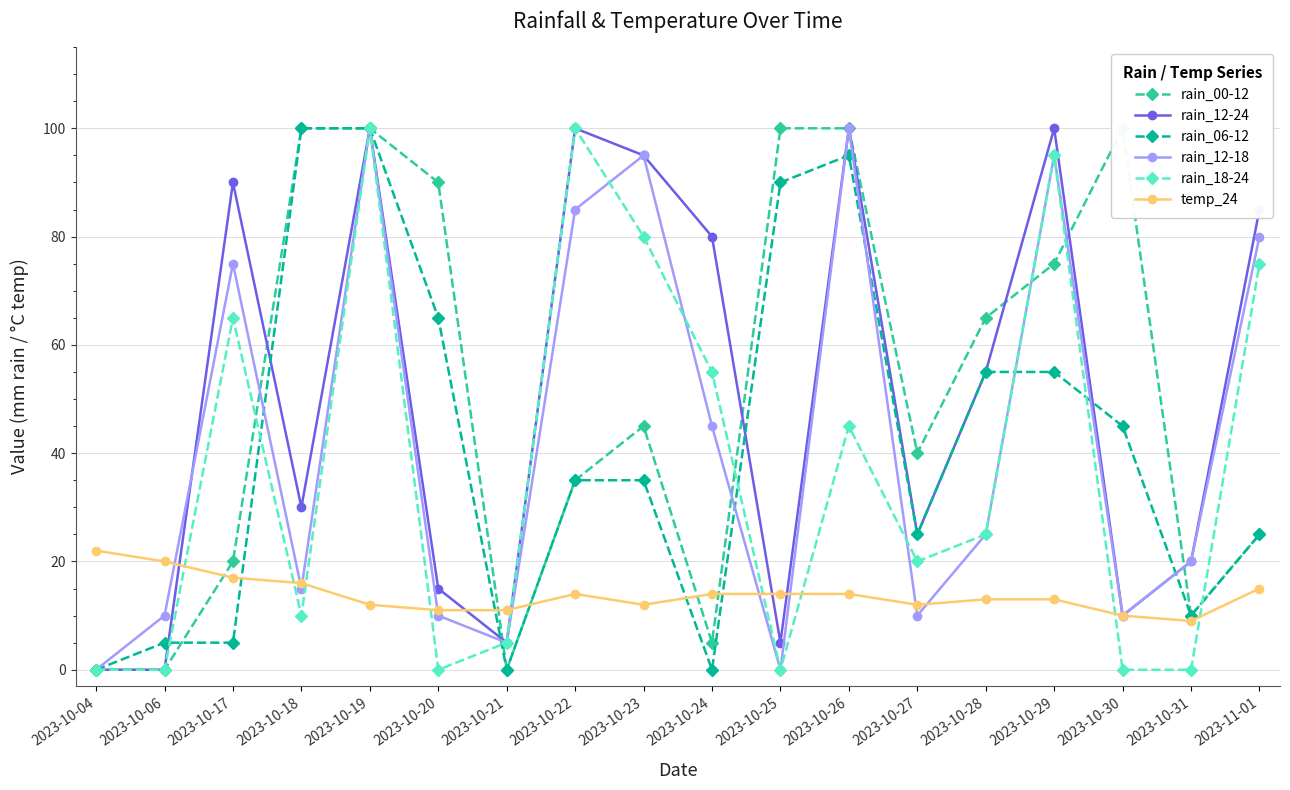

At which label does rain_12-24 reach its minimum?

2023-10-04